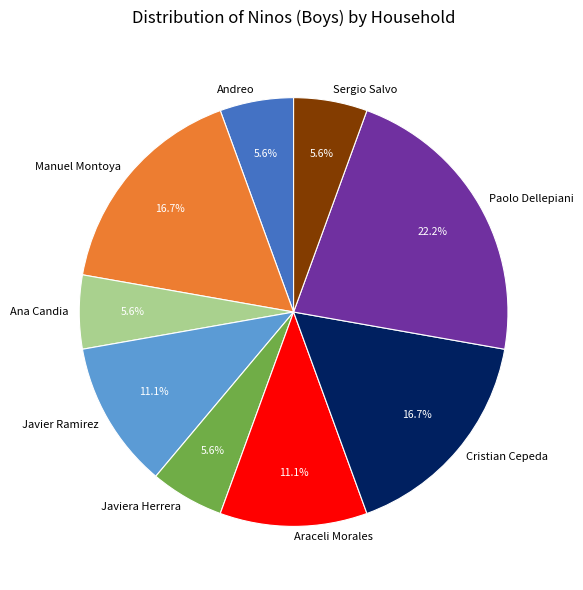

Combined, do Ana Candia and Araceli Morales account for over 50%?

No